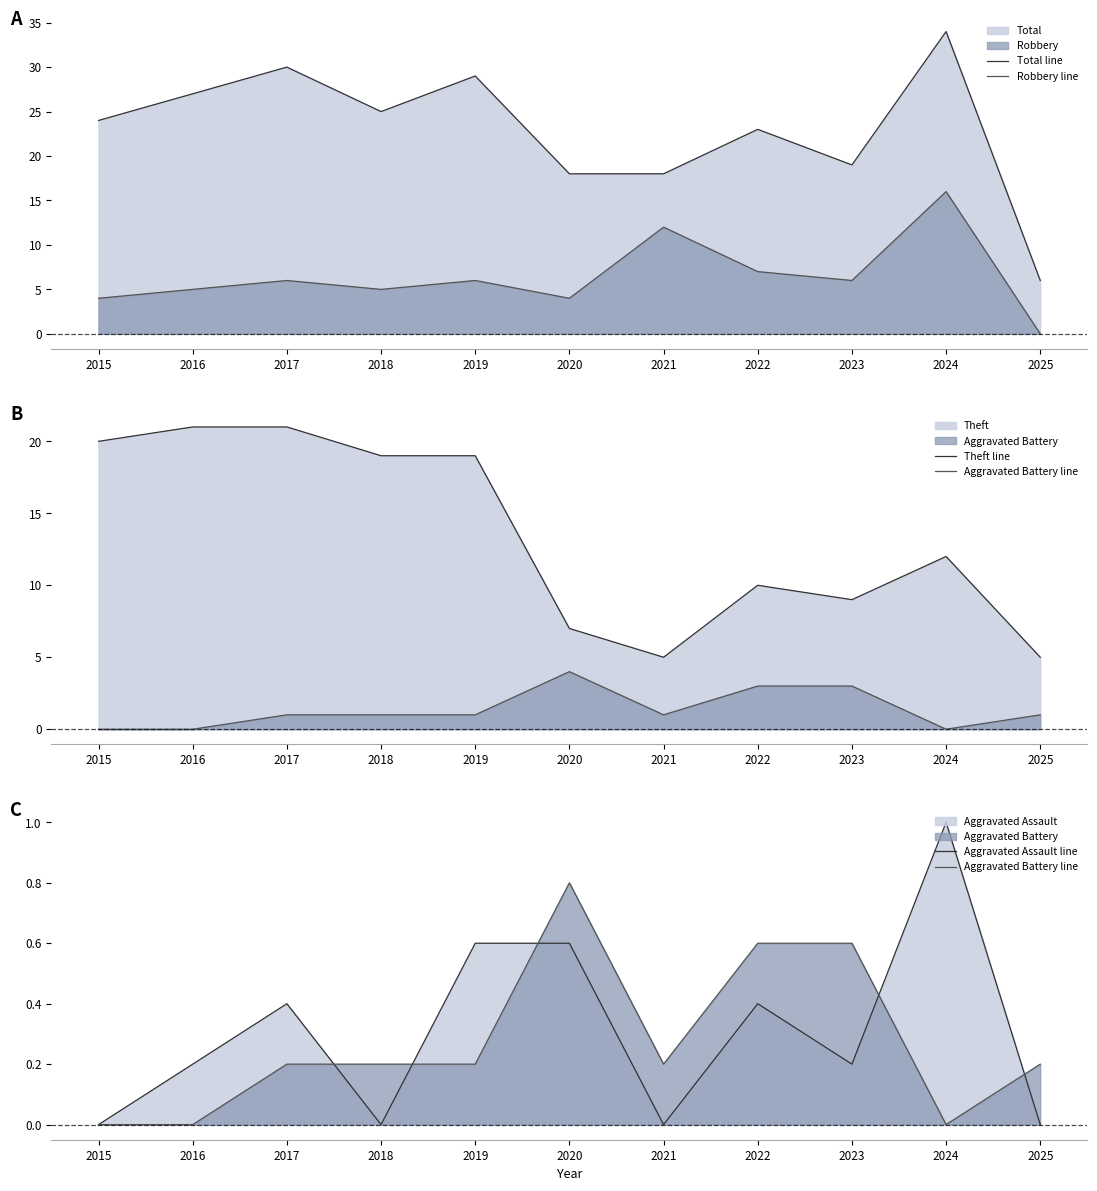

Reading right to left, transcribe all the data shown in this chart.

Total line: 6.0	34.0	19.0	23.0	18.0	18.0	29.0	25.0	30.0	27.0	24.0
Robbery line: 0.0	16.0	6.0	7.0	12.0	4.0	6.0	5.0	6.0	5.0	4.0
Theft line: 5.0	12.0	9.0	10.0	5.0	7.0	19.0	19.0	21.0	21.0	20.0
Aggravated Battery line: 0.2	0.0	0.6	0.6	0.2	0.8	0.2	0.2	0.2	0.0	0.0
Aggravated Assault line: 0.0	1.0	0.2	0.4	0.0	0.6	0.6	0.0	0.4	0.2	0.0